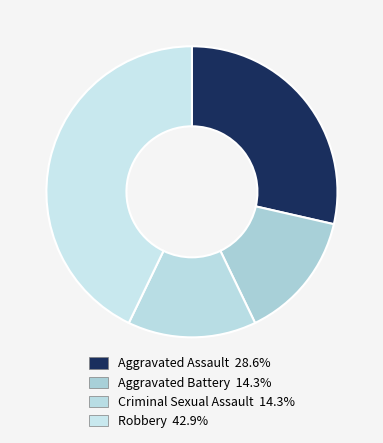

What percentage is NOT represented by Criminal Sexual Assault?

85.7%